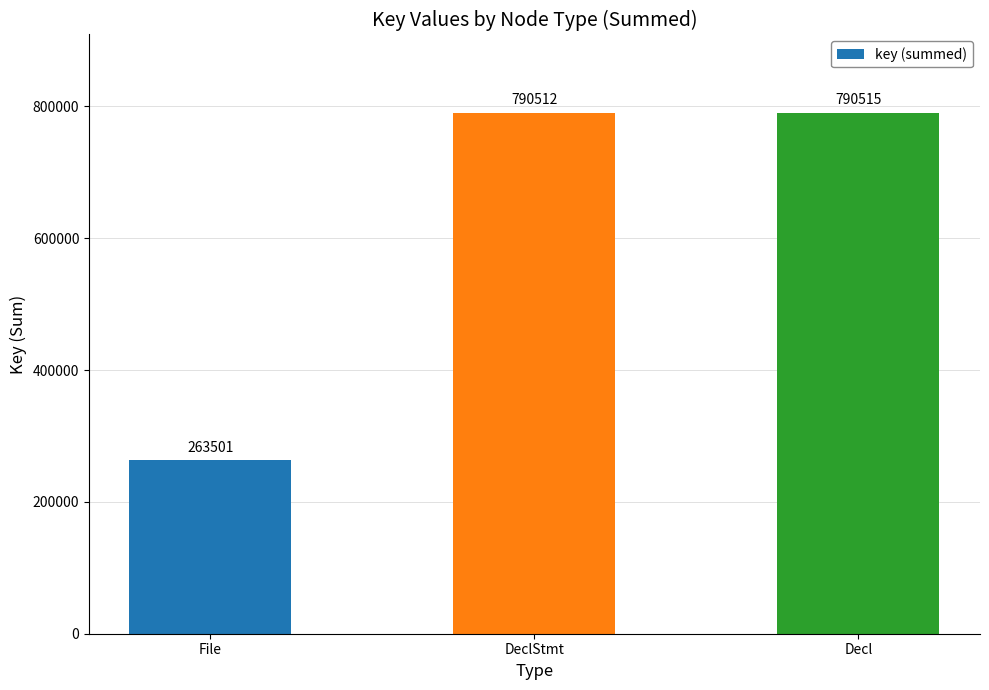

Where is the data nearest to the value 527008?

DeclStmt